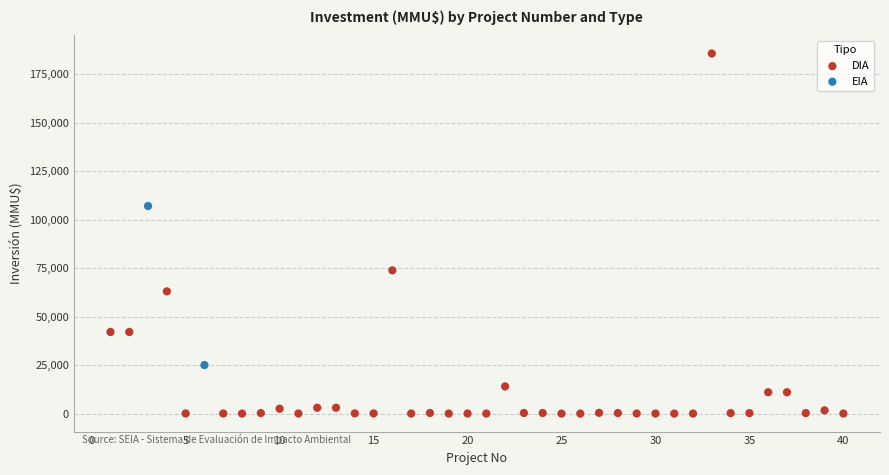

What are all the series names shown in the legend?

DIA, EIA